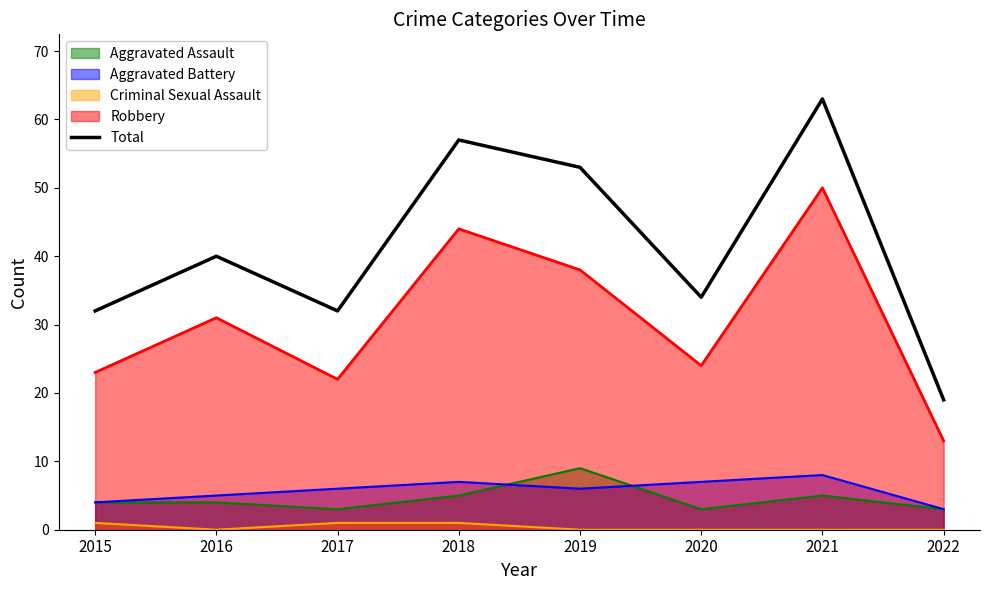

What is the value of the 6th point from the left?

34